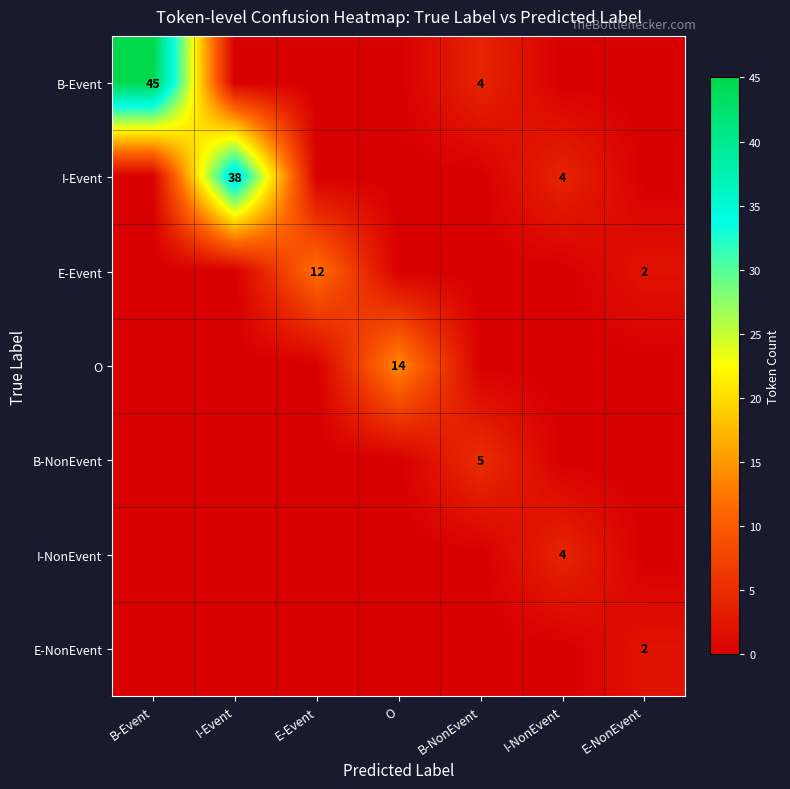

At how many categories does at least one series exceed 35?

2